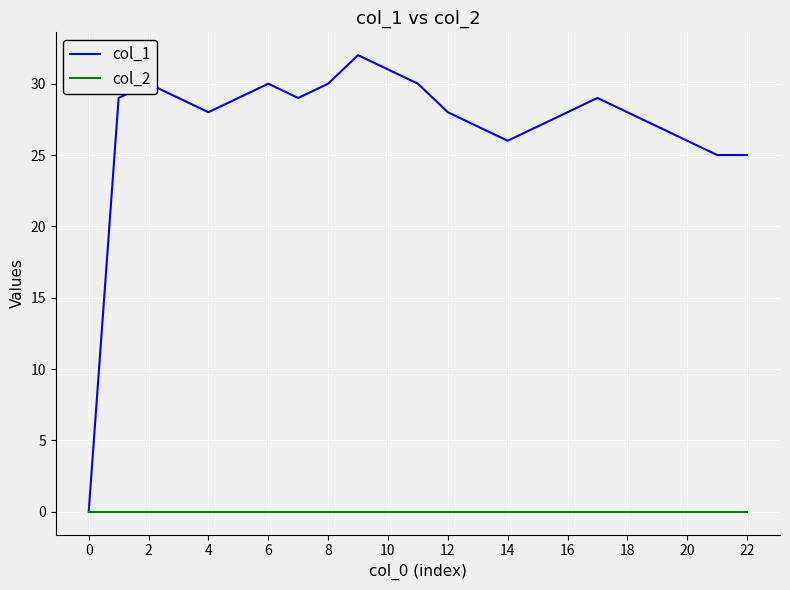

Which series has the widest spread of values?

col_1